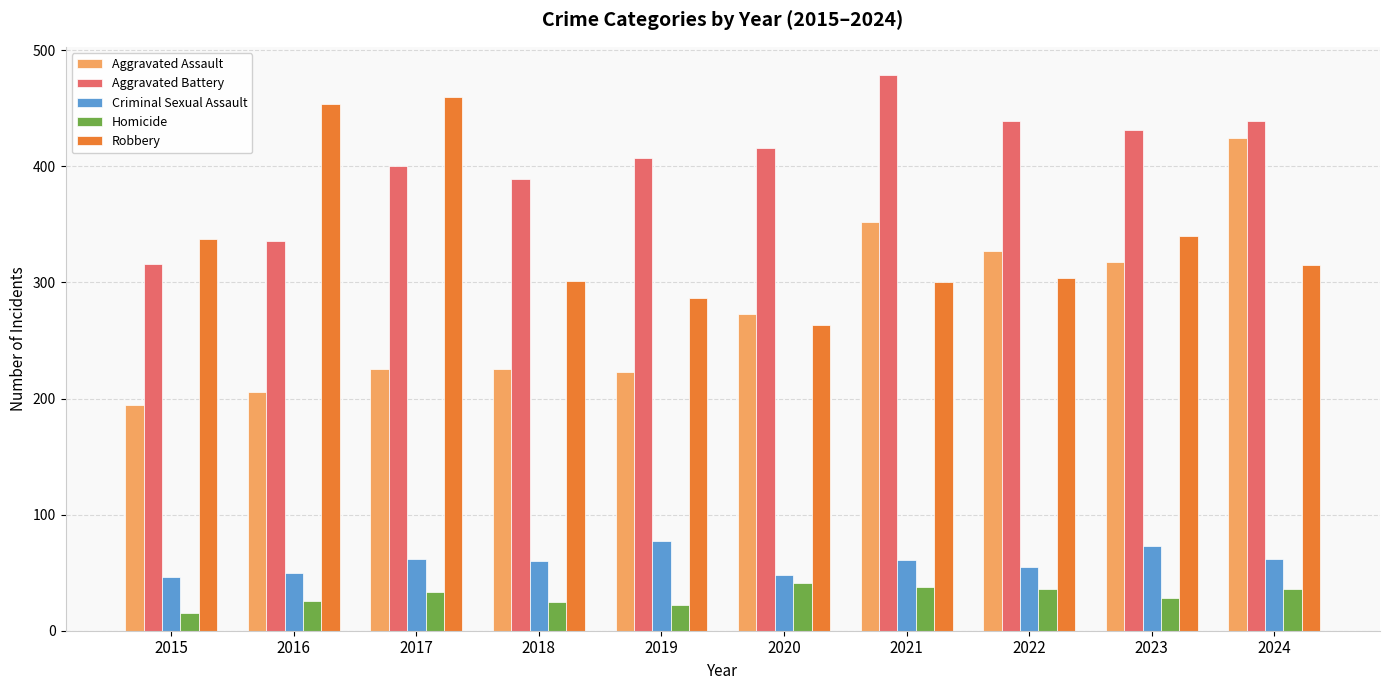

What are all the series names shown in the legend?

Aggravated Assault, Aggravated Battery, Criminal Sexual Assault, Homicide, Robbery